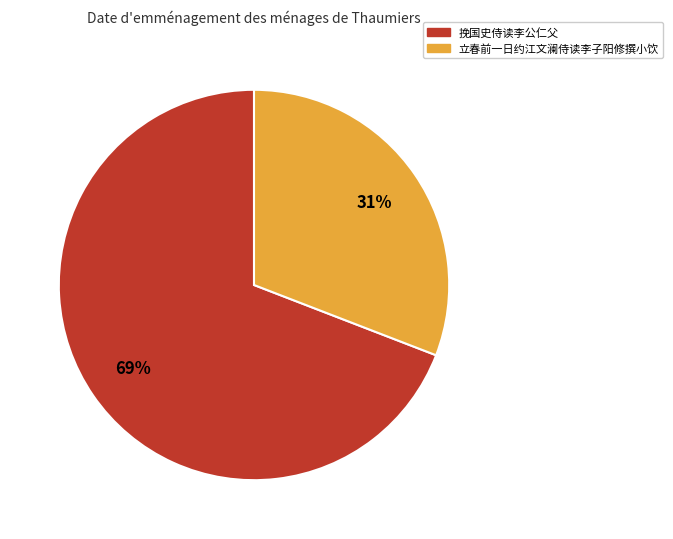

To the nearest percent, what portion does 挽国史侍读李公仁父 represent?

69%